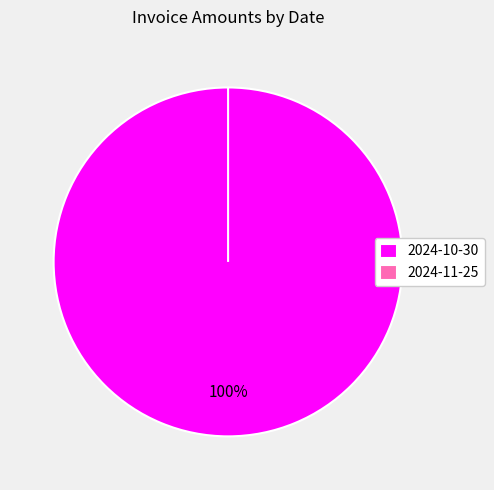

How many segments does this pie chart have?

2